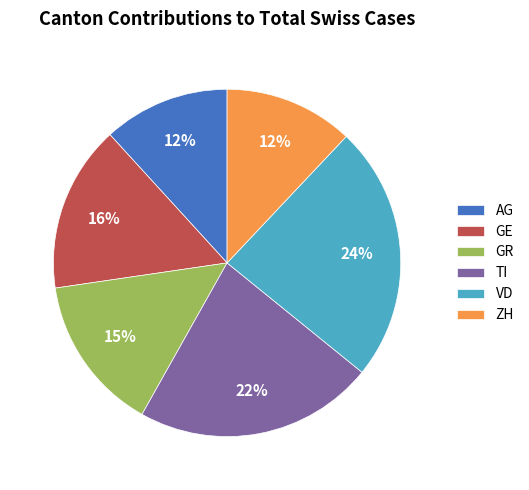

The TI slice represents 28% of the pie. True or false?

False